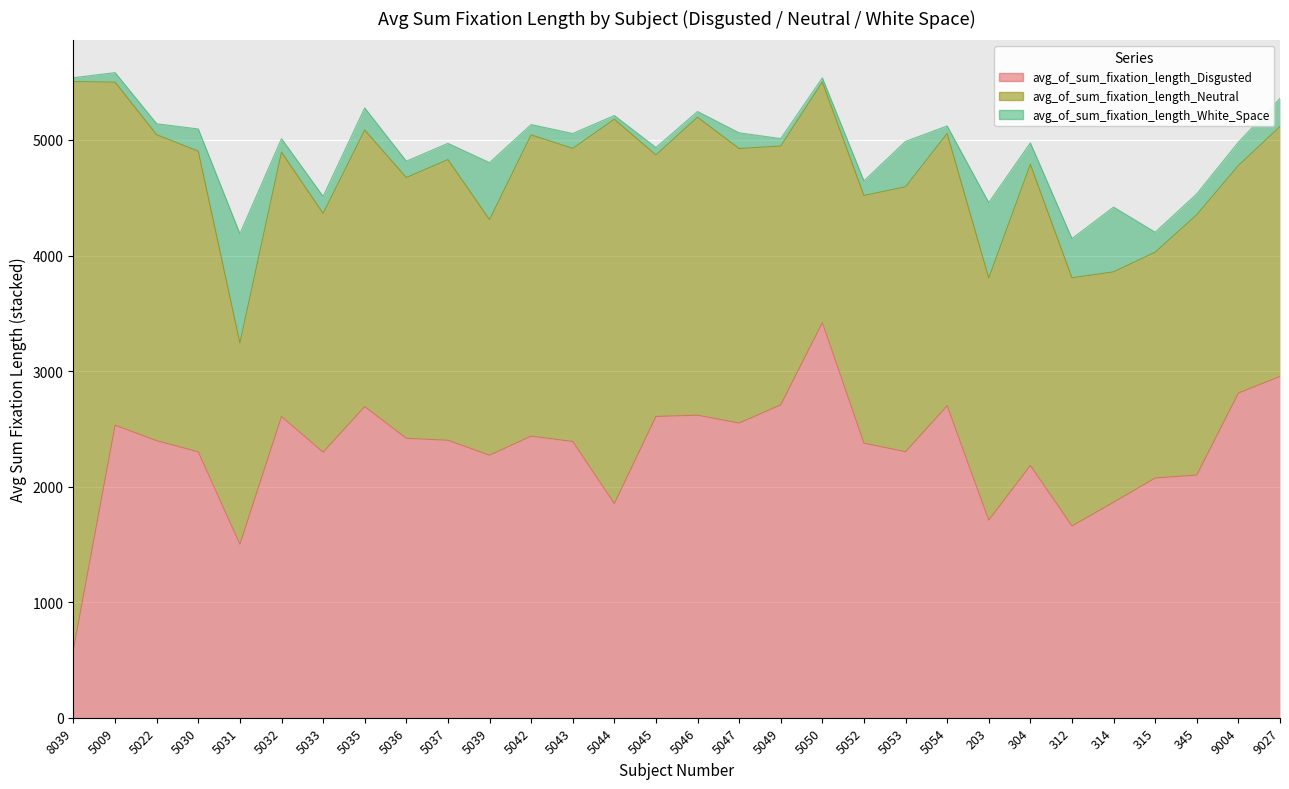

Reading right to left, extract all data points from this chart.

avg_of_sum_fixation_length_Disgusted: 9027=2953.4	9004=2810.1	345=2100.2	315=2074.9	314=1864.7	312=1659.2	304=2183.4	203=1710.0	5054=2700.7	5053=2302.0	5052=2376.4	5050=3419.9	5049=2707.9	5047=2550.2	5046=2618.2	5045=2607.3	5044=1853.5	5043=2390.6	5042=2437.0	5039=2272.0	5037=2401.3	5036=2418.3	5035=2692.7	5033=2298.3	5032=2606.8	5031=1501.8	5030=2300.8	5022=2397.8	5009=2531.6	8039=594.5
avg_of_sum_fixation_length_Neutral: 9027=2163.2	9004=1969.3	345=2253.2	315=1954.3	314=1994.3	312=2148.2	304=2606.2	203=2095.8	5054=2356.1	5053=2293.4	5052=2143.5	5050=2082.1	5049=2240.0	5047=2375.8	5046=2578.9	5045=2263.4	5044=3326.6	5043=2536.7	5042=2607.2	5039=2039.1	5037=2429.0	5036=2256.9	5035=2393.4	5033=2067.1	5032=2288.9	5031=1742.2	5030=2602.3	5022=2647.5	5009=2968.9	8039=4910.9
avg_of_sum_fixation_length_White_Space: 9027=243.4	9004=201.5	345=180.3	315=172.2	314=560.2	312=339.4	304=185.4	203=652.1	5054=64.6	5053=392.4	5052=126.1	5050=35.7	5049=64.5	5047=136.0	5046=49.5	5045=64.3	5044=31.7	5043=128.9	5042=89.2	5039=493.1	5037=140.7	5036=141.3	5035=191.3	5033=146.6	5032=115.6	5031=945.2	5030=192.4	5022=95.0	5009=82.7	8039=33.6